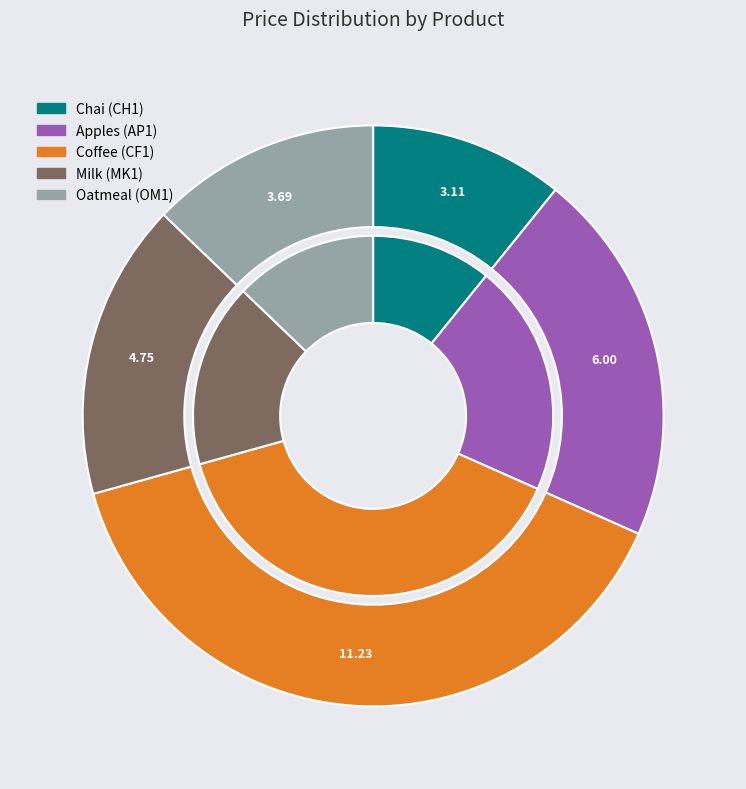

Which category has the biggest portion of the pie?

CF1